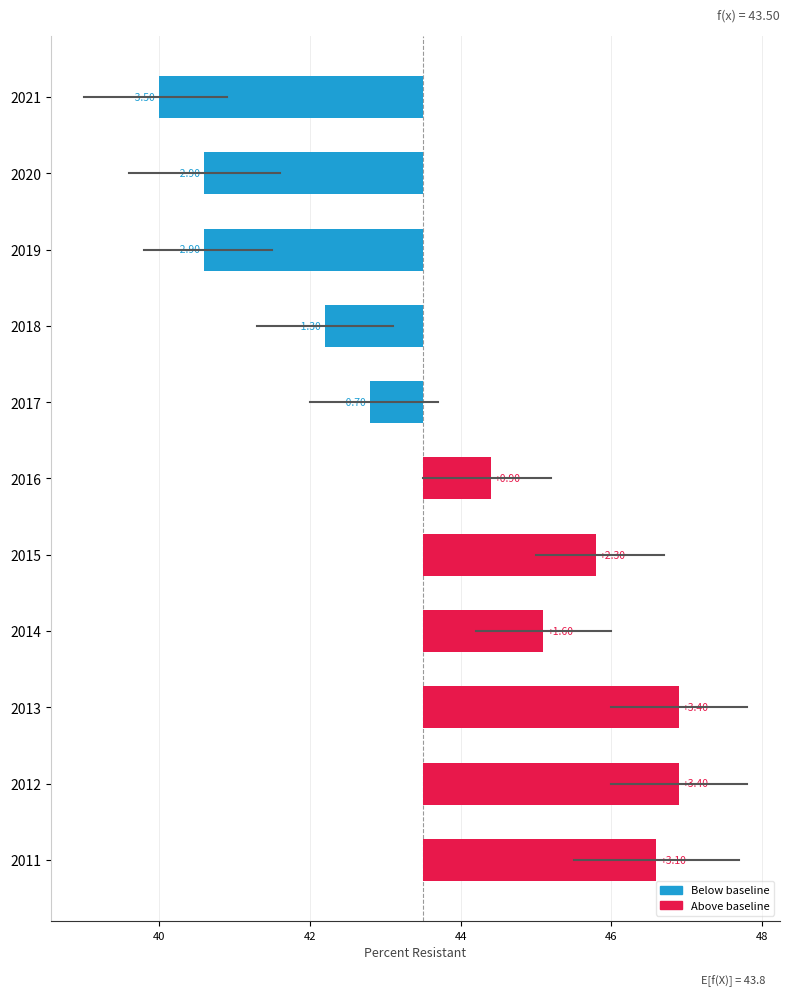

How many positive values are there?

6